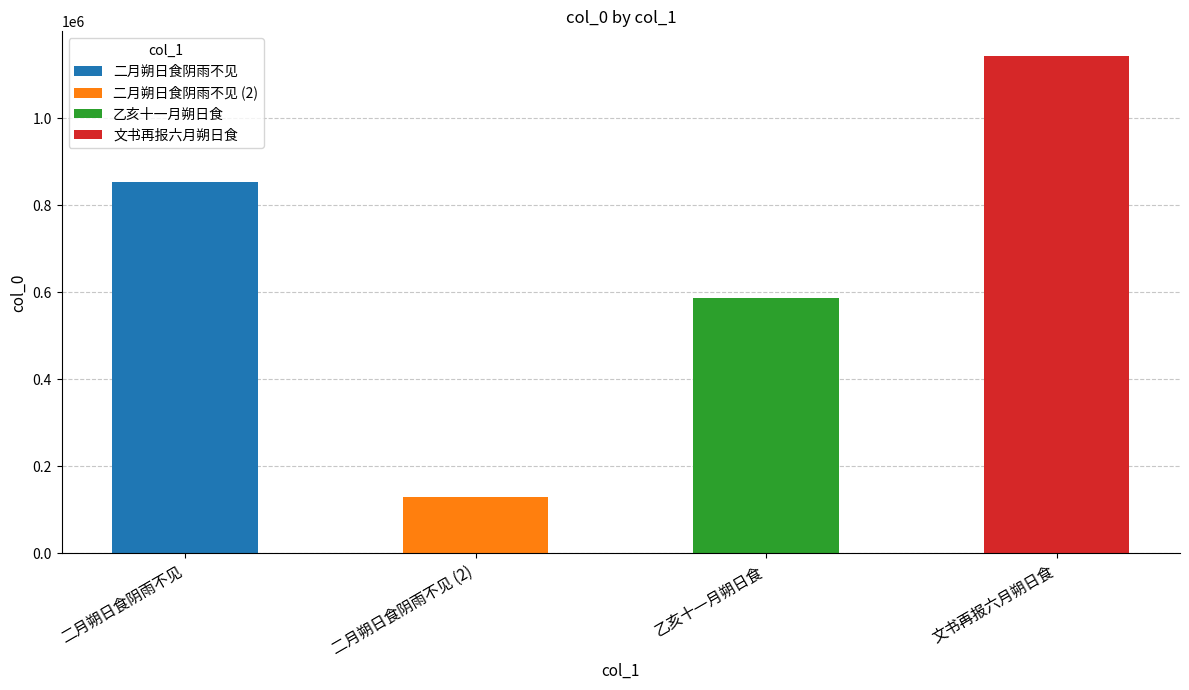

What is the maximum value shown in the chart?

1142536